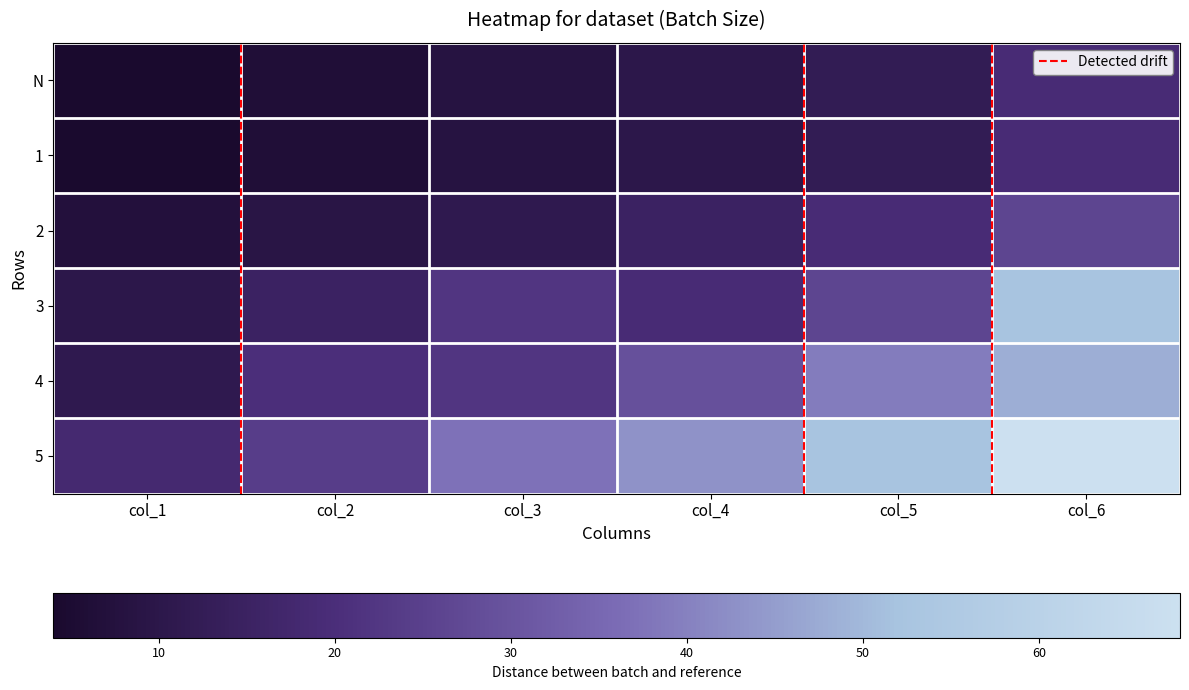

Rank the series at col_5 from lowest to highest value.

N, 1, 2, 3, 4, 5